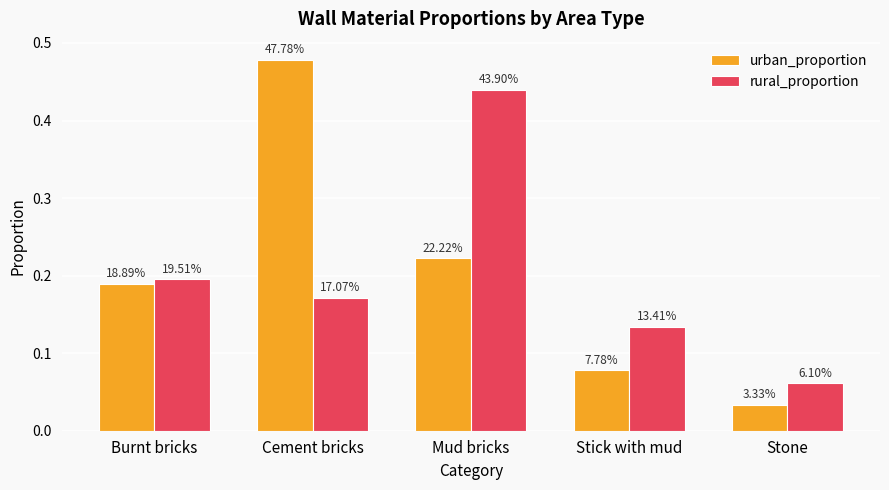

What is the spread (max minus min) of values at Stick with mud?

0.1